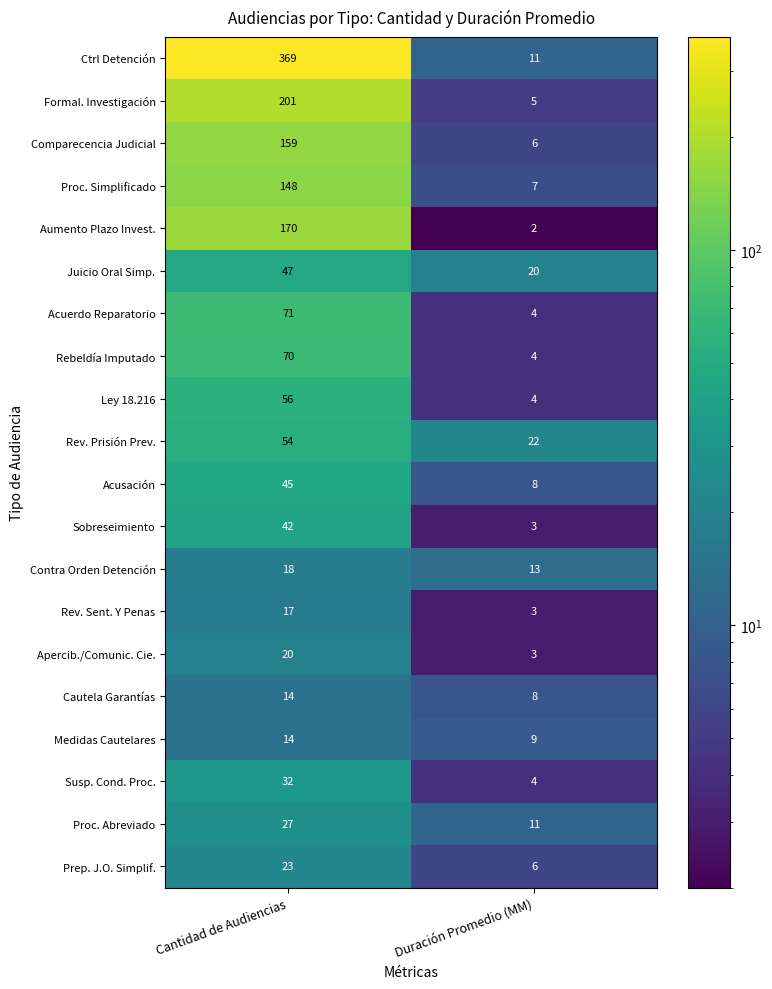

What is the sum of the Cautela Garantías values at Duración Promedio (MM) and Cantidad de Audiencias?

22